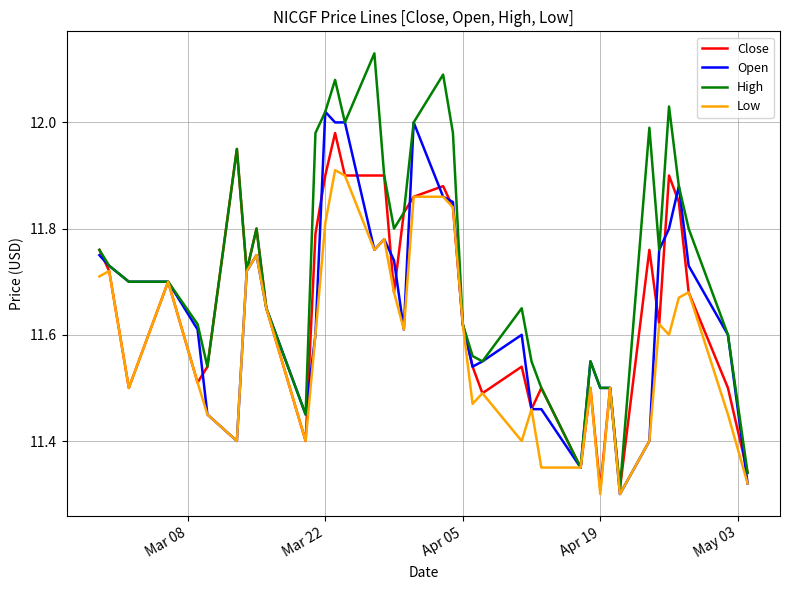

Rank the series by their maximum value, from highest to lowest.

High, Open, Close, Low